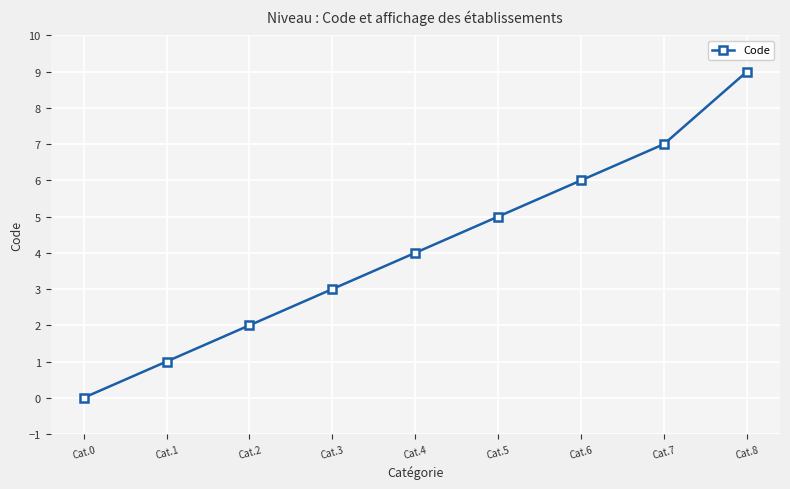

Which category has the highest value across all series?

Cat.8